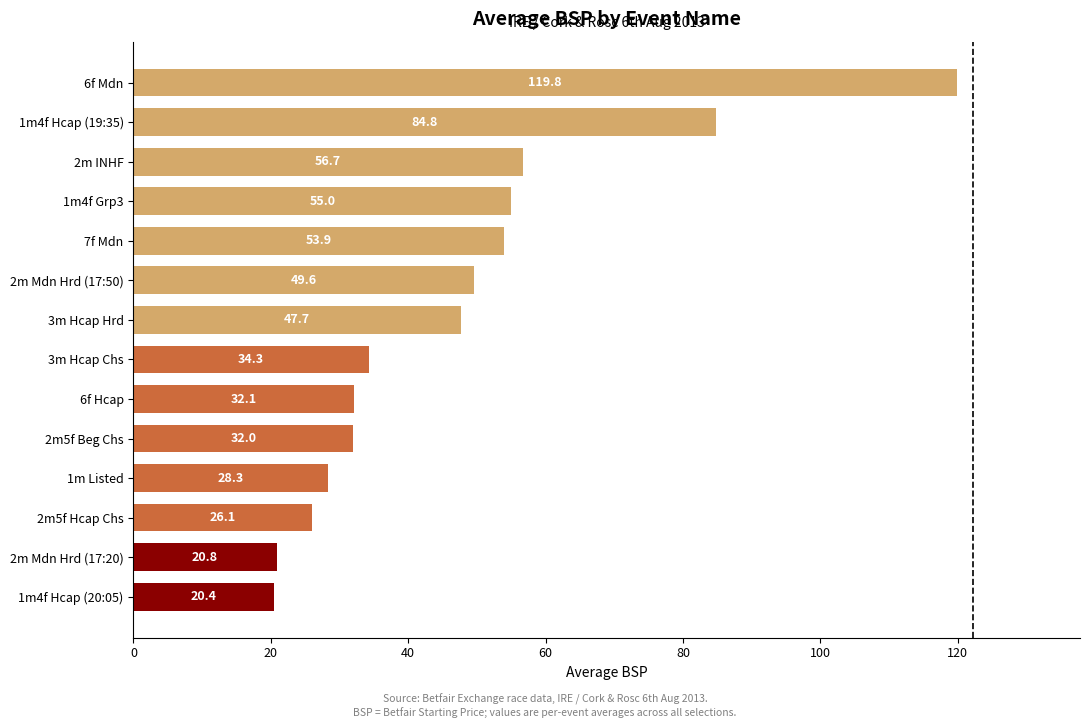

What is the difference between the maximum and second lowest values?

99.0